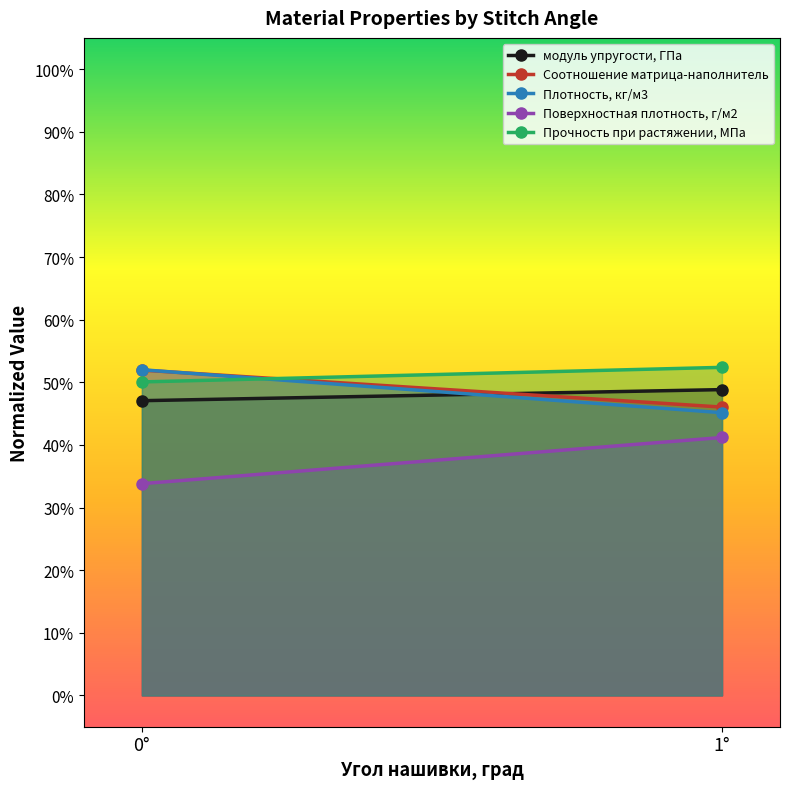

What is the maximum value for Поверхностная плотность, г/м2?

0.4